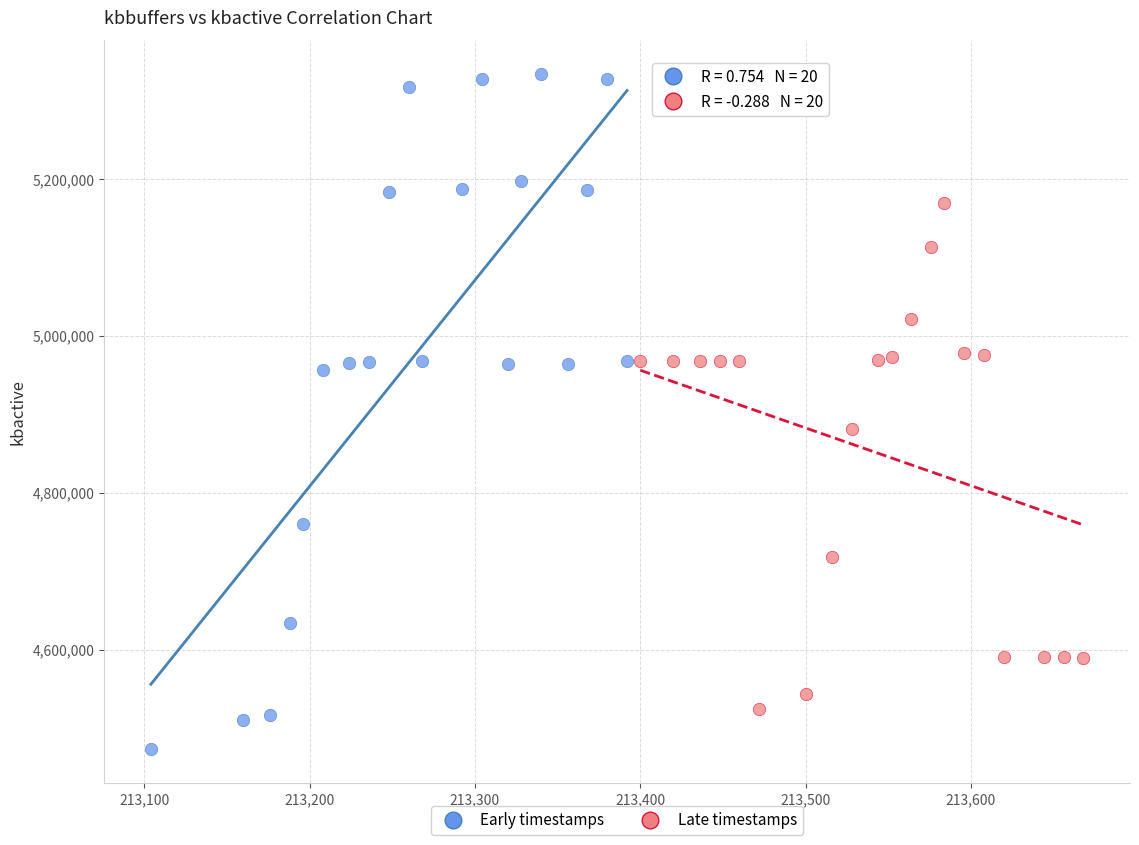

What are all the series names shown in the legend?

Early timestamps, Late timestamps